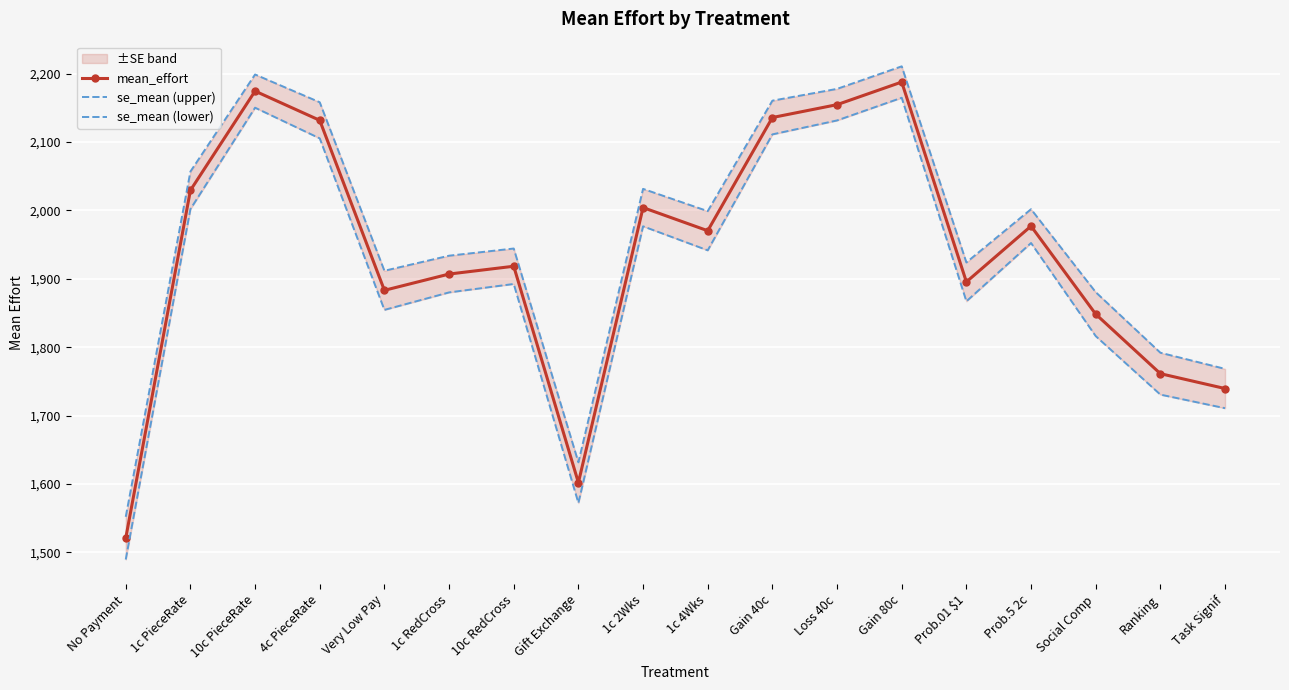

Count the number of data series in this chart.

3